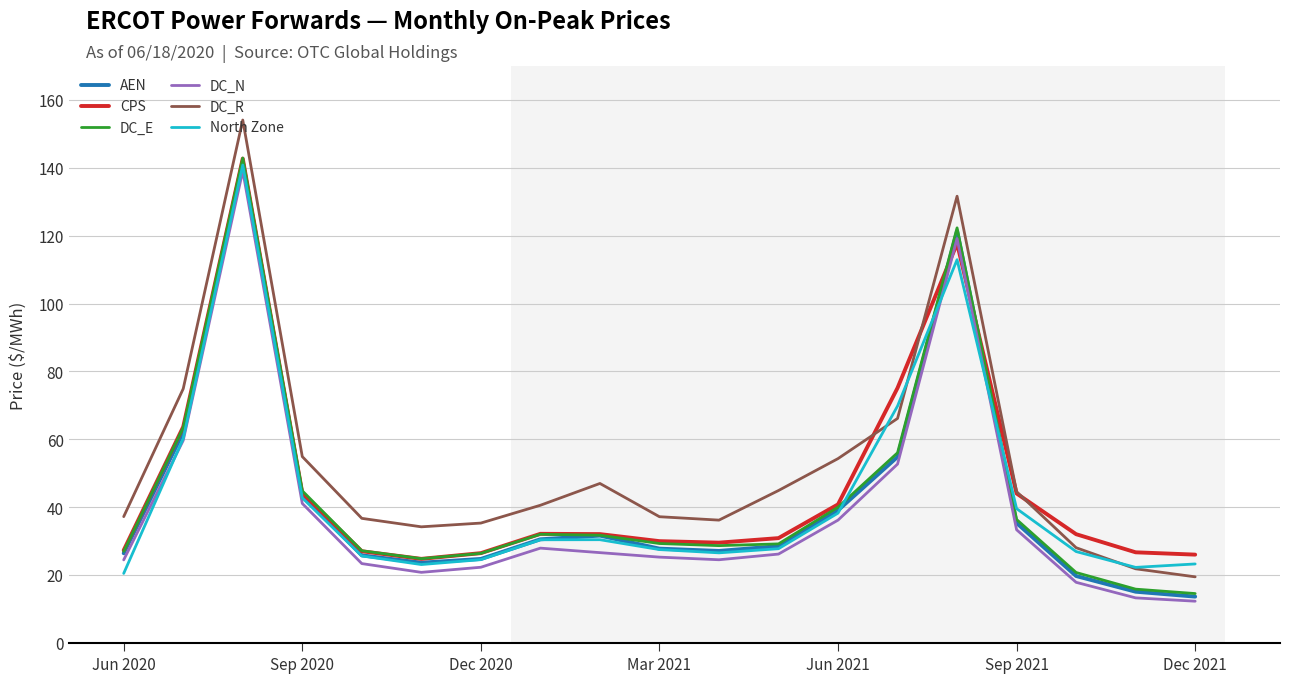

Does the chart display data point markers on the line(s)?

No